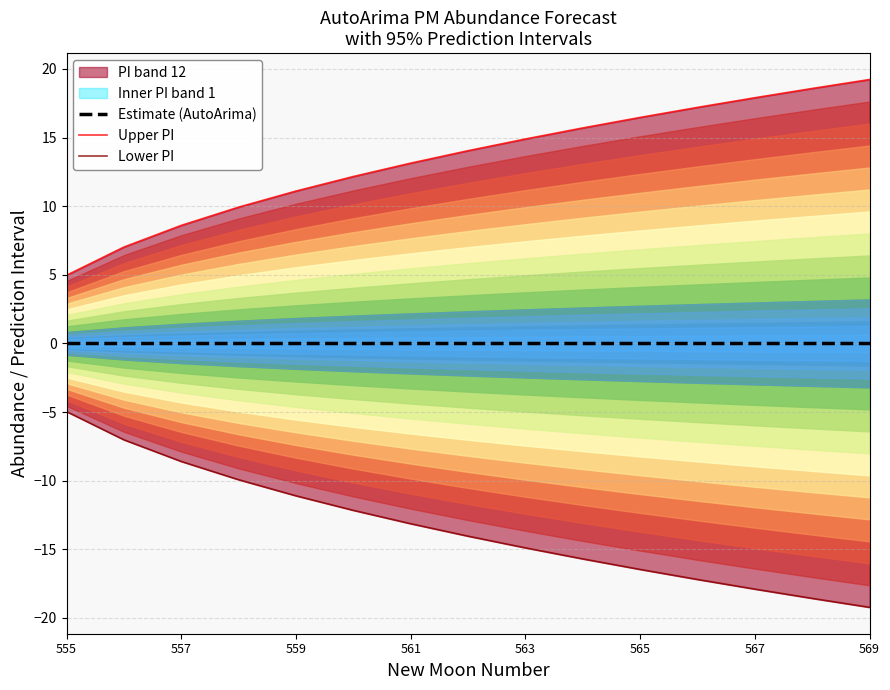

True or false: Lower PI and Estimate (AutoArima) cross at least once.

False